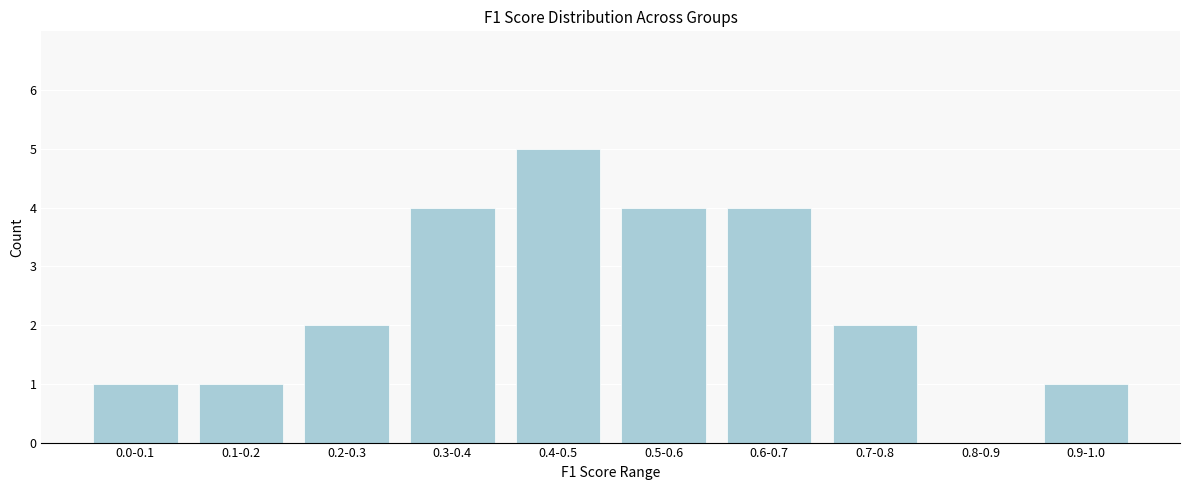

Reading right to left, list all the values displayed in this chart.

0.9-1.0=1	0.8-0.9=0	0.7-0.8=2	0.6-0.7=4	0.5-0.6=4	0.4-0.5=5	0.3-0.4=4	0.2-0.3=2	0.1-0.2=1	0.0-0.1=1